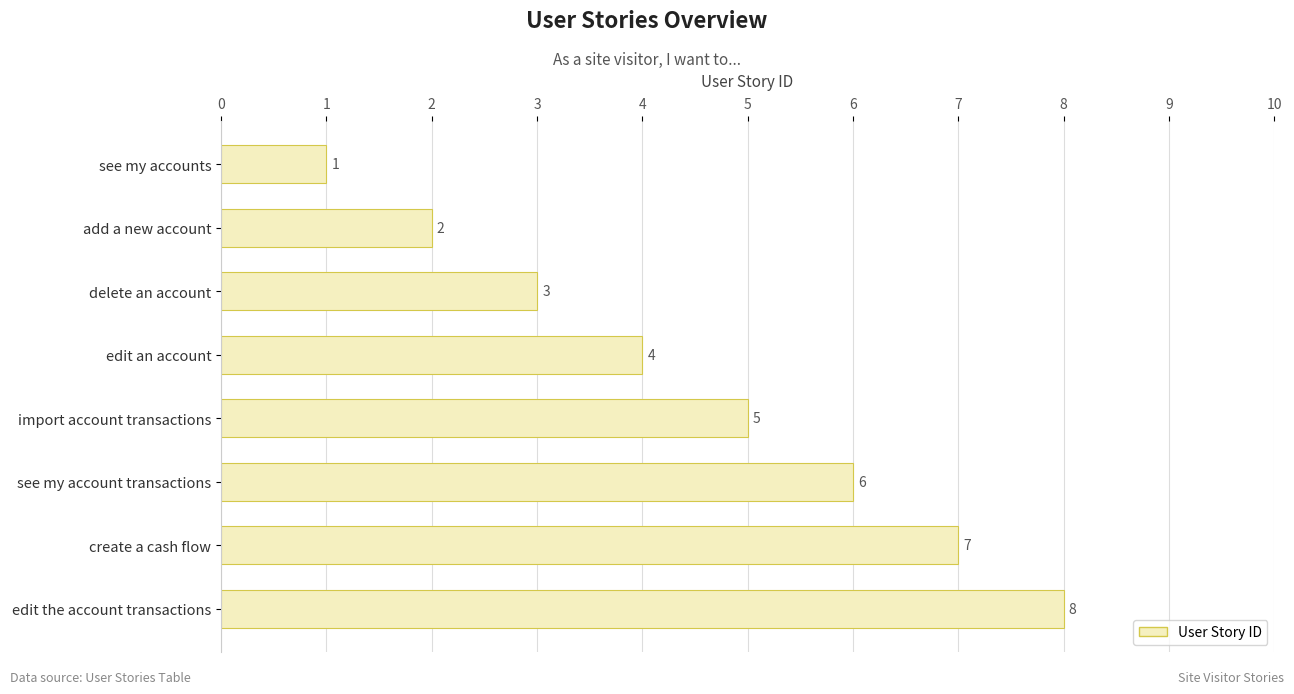

True or false: the data shows 6 at see my account transactions.

True